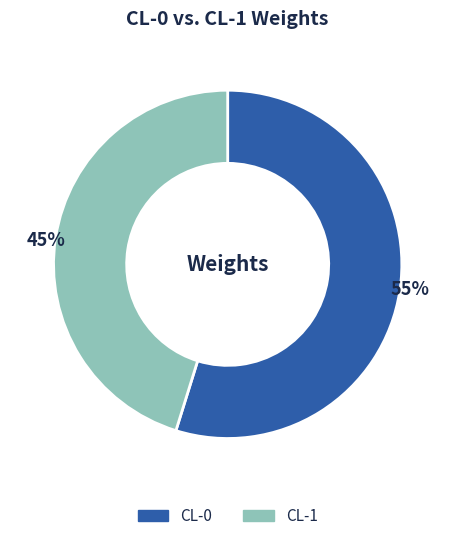

Is the sum of CL-1 and CL-0 greater than half?

Yes